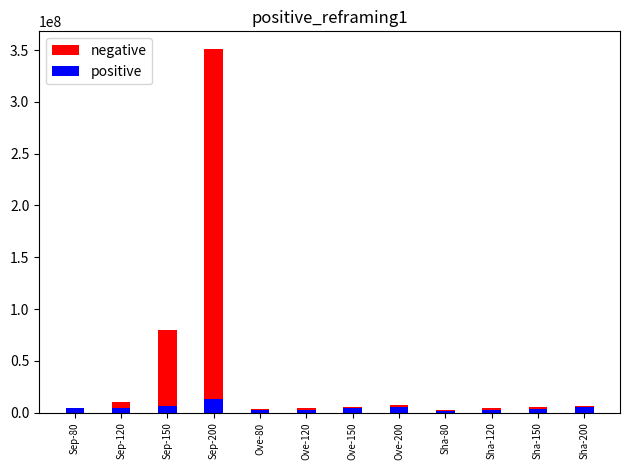

Which category has the lowest value across all series?

Sha-80